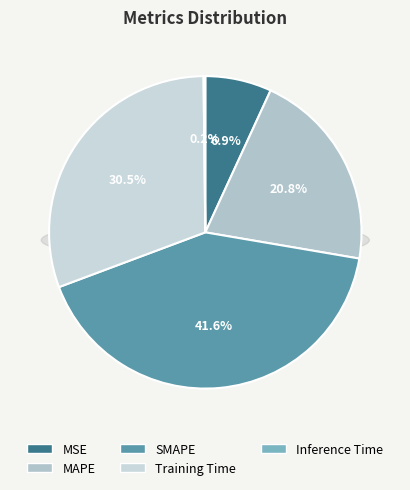

Is it true that MSE is 1% of the pie?

False